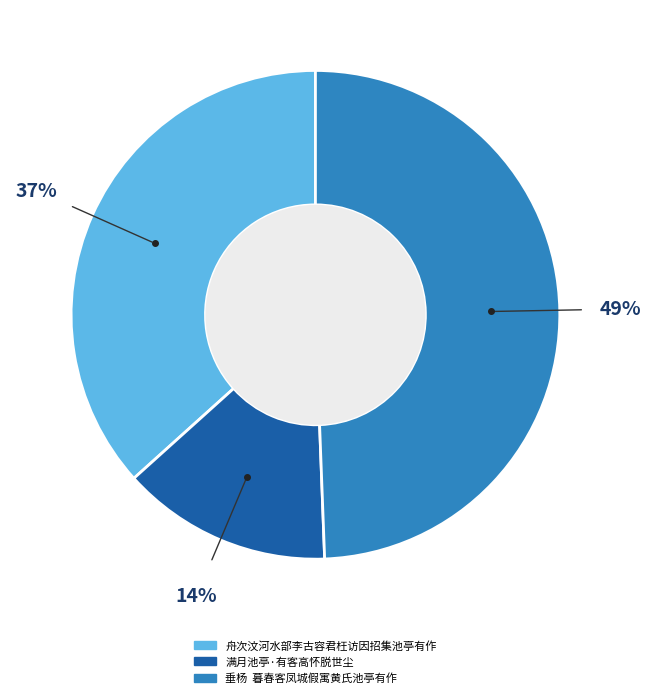

To the nearest percent, what is the combined percentage of 舟次汶河水部李古容君枉访因招集池亭有作 and 满月池亭·有客高怀脱世尘?

51%